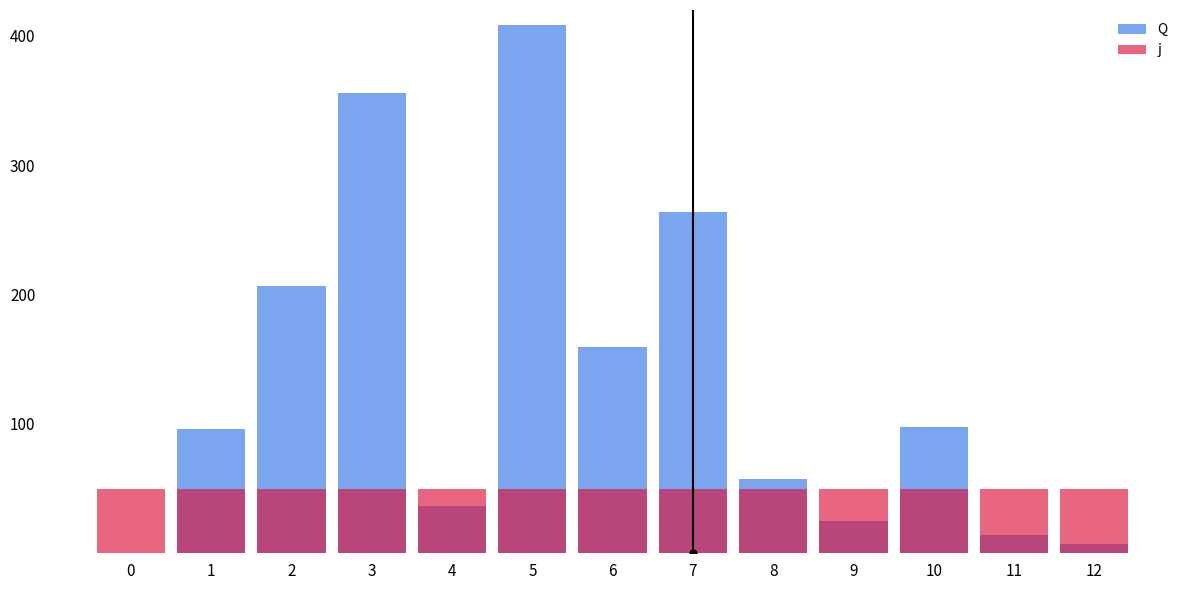

At how many categories does at least one series exceed 317?

2